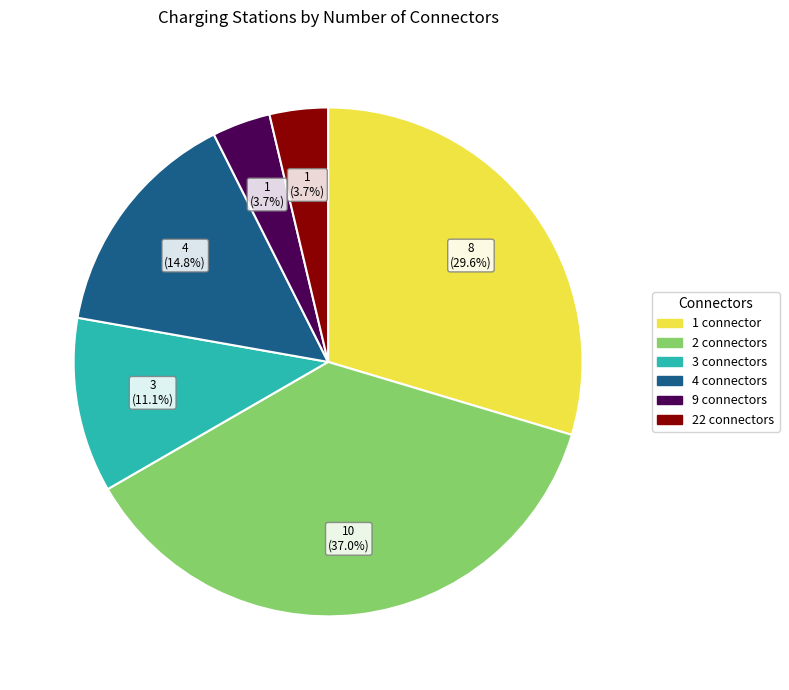

Is there a majority slice in this chart?

No